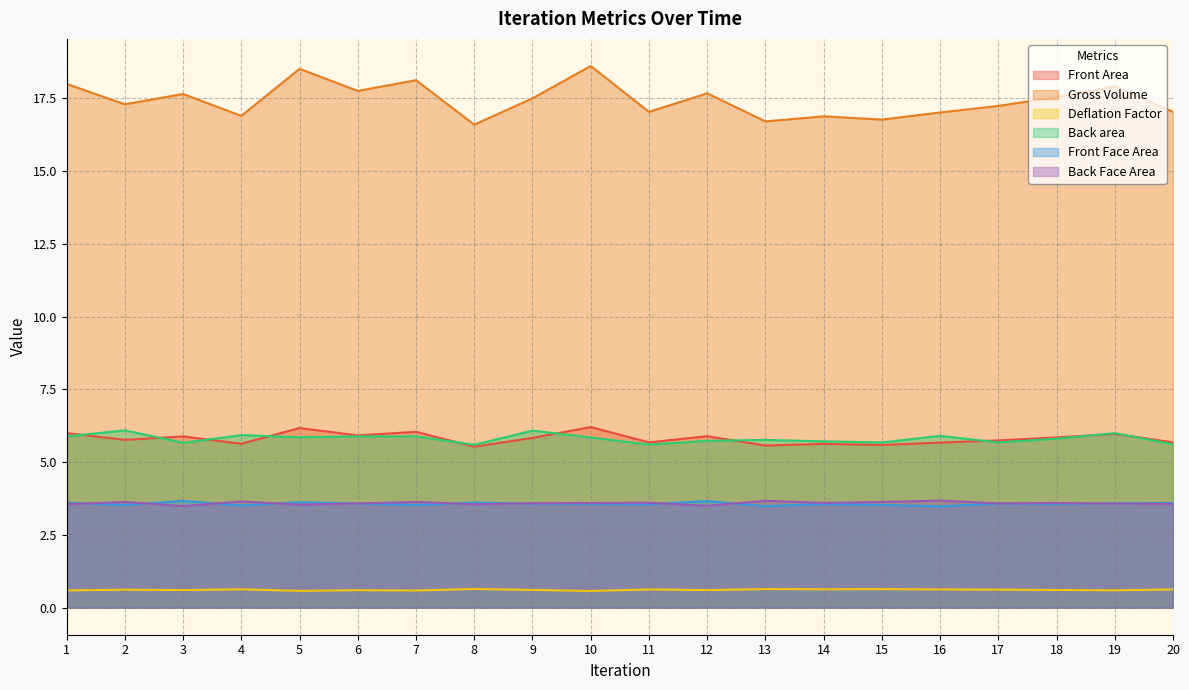

What is the maximum value shown in the chart?

18.6